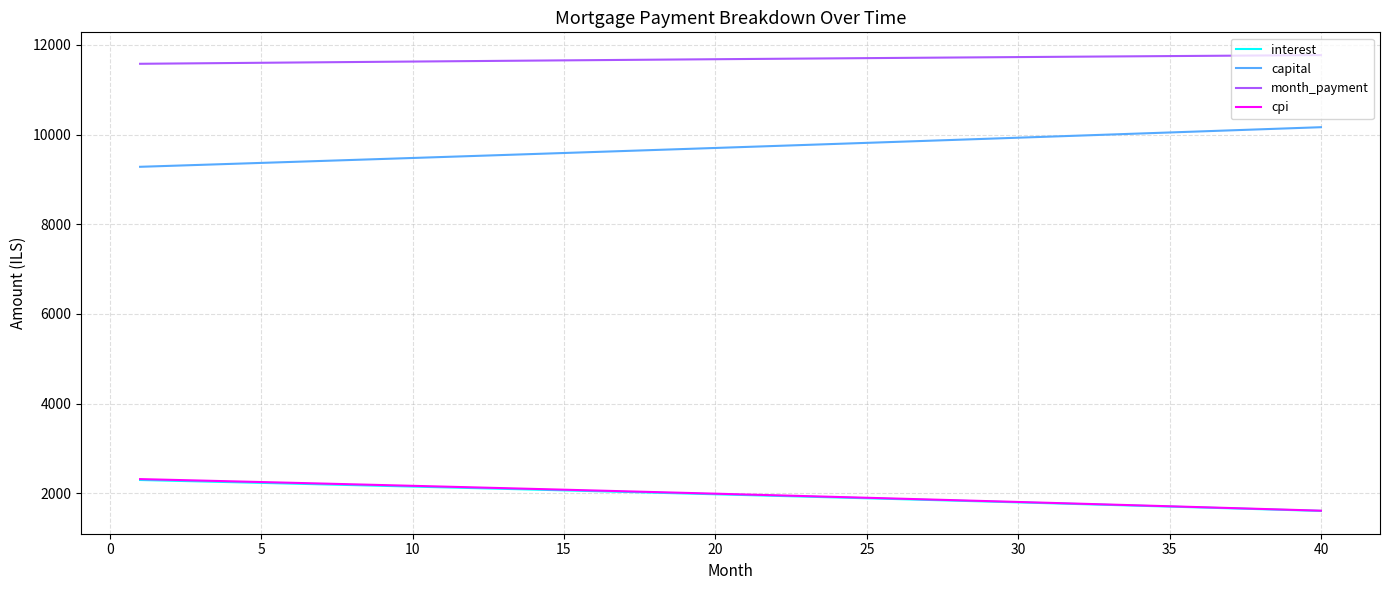

How many categories are shown in the chart?

40